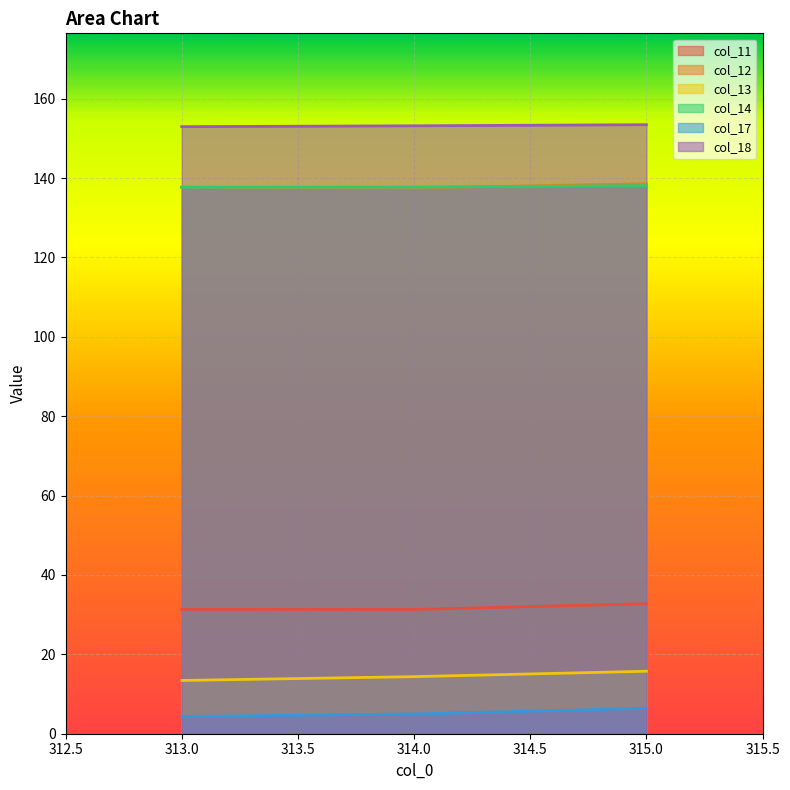

At how many categories does at least one series exceed 117?

3